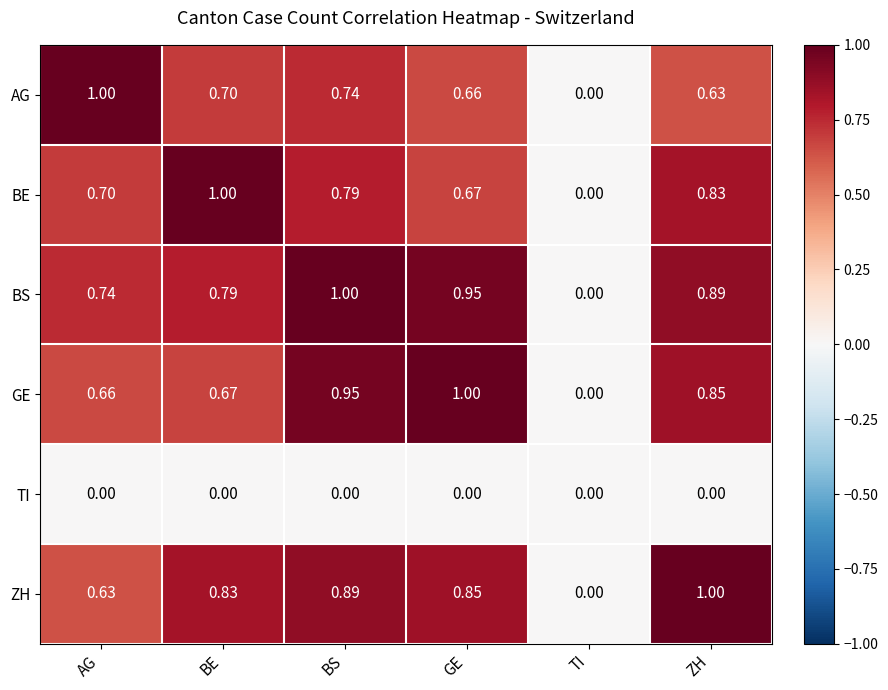

Between BE and BS, which series saw the biggest shift?

GE